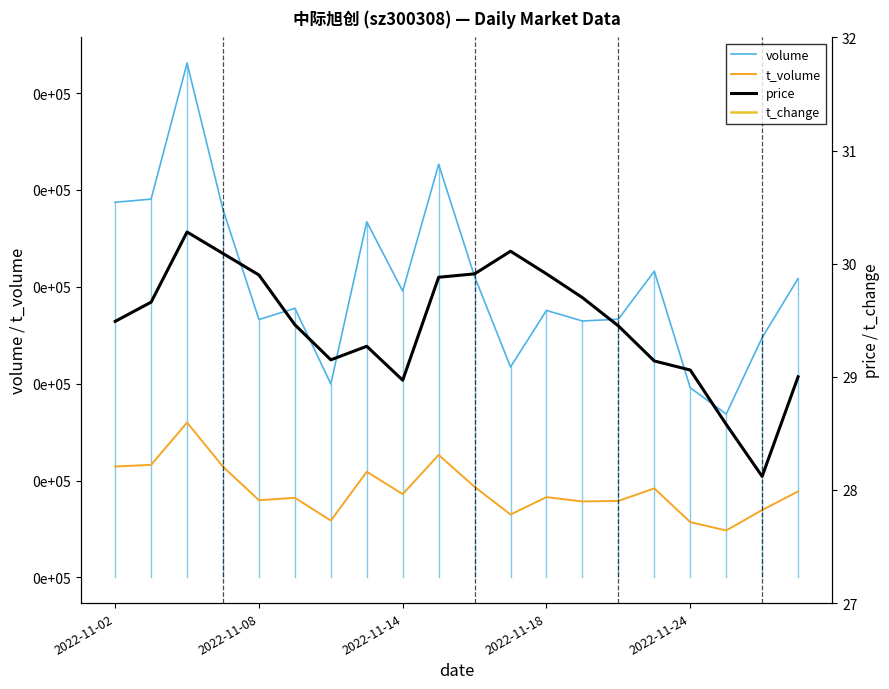

What is the smallest value displayed?

0.7